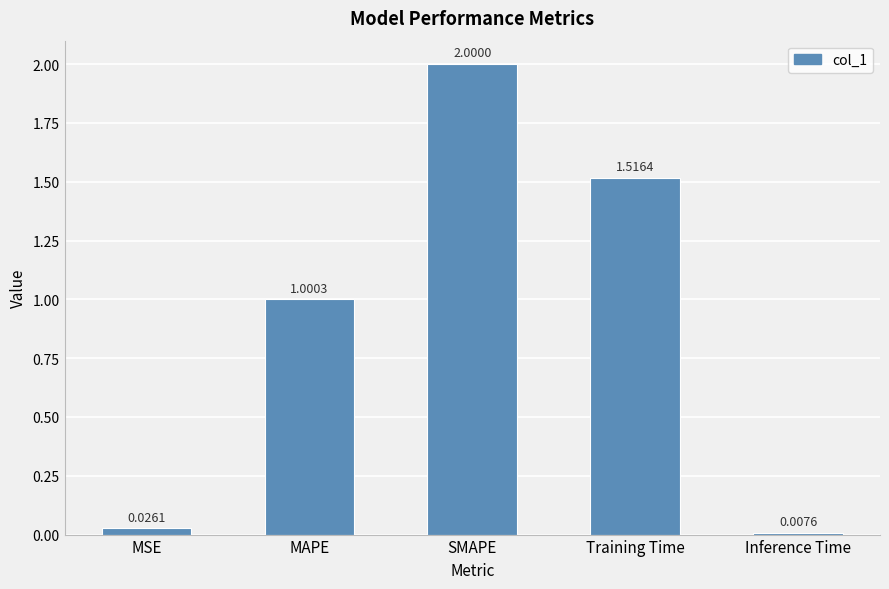

Which category has the lowest value across all series?

Inference Time